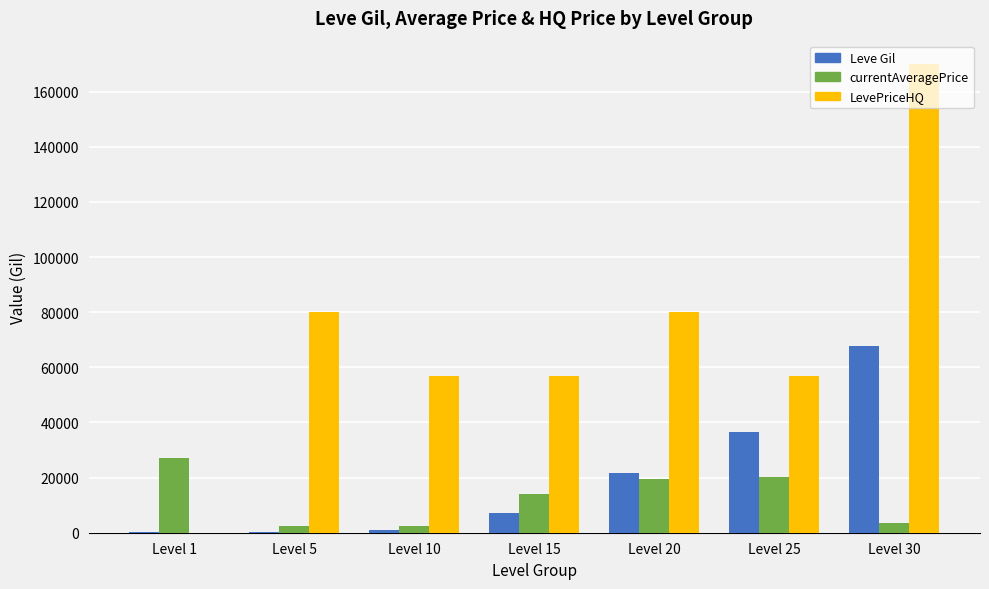

Between Level 10 and Level 20, which series saw the biggest shift?

LevePriceHQ